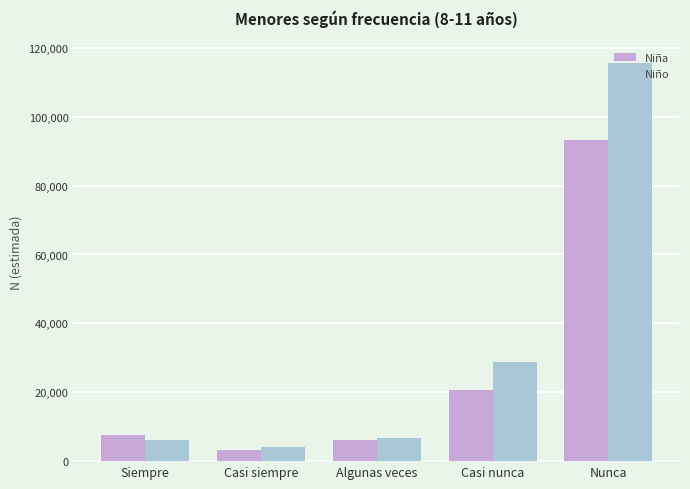

Reading left to right, extract all data points from this chart.

Niña: Siempre=7528	Casi siempre=3327	Algunas veces=6119	Casi nunca=20690	Nunca=93138
Niño: Siempre=6120	Casi siempre=4011	Algunas veces=6735	Casi nunca=28794	Nunca=115577